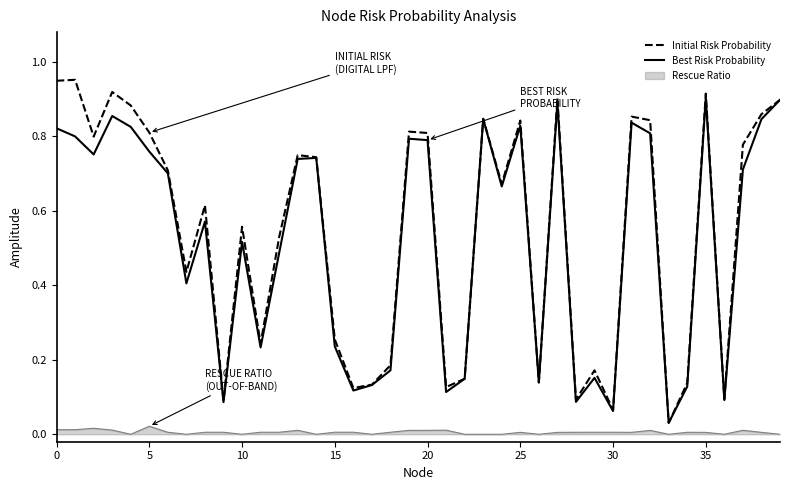

True or false: Best Risk Probability and Rescue Ratio intersect in this chart.

False